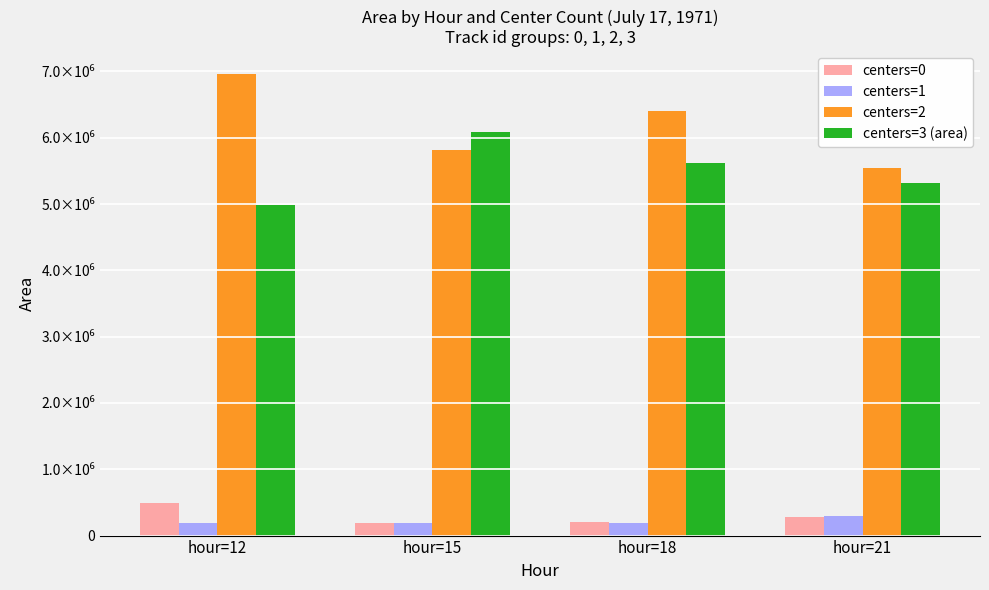

Are the bars horizontal?

No